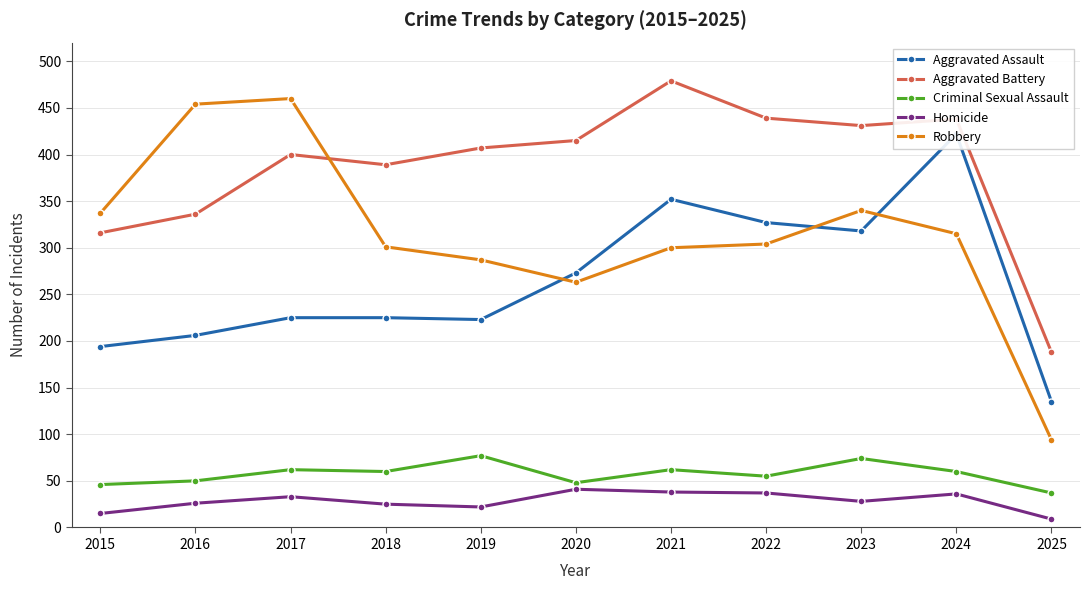

After their last crossing, which series has the higher values: Aggravated Assault or Robbery?

Aggravated Assault